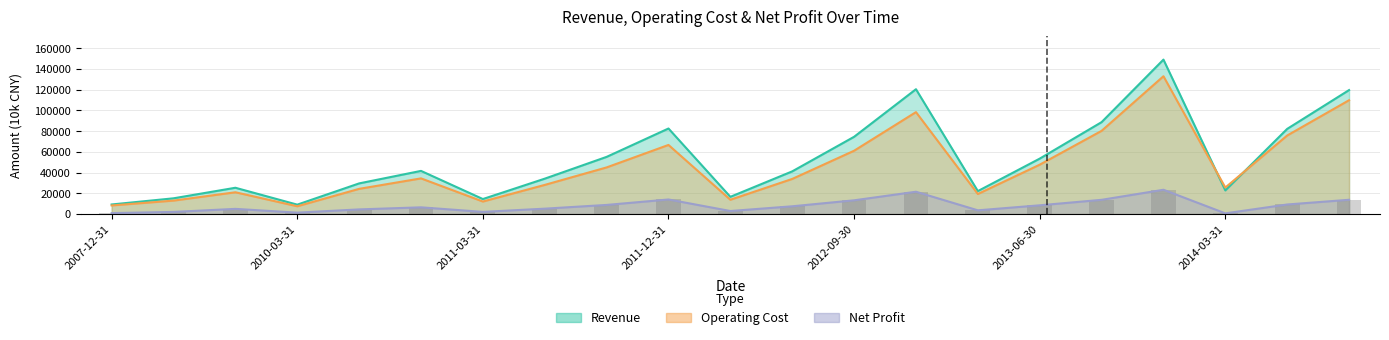

List the series in order of their overall mean, lowest first.

Net Profit, Operating Cost, Revenue